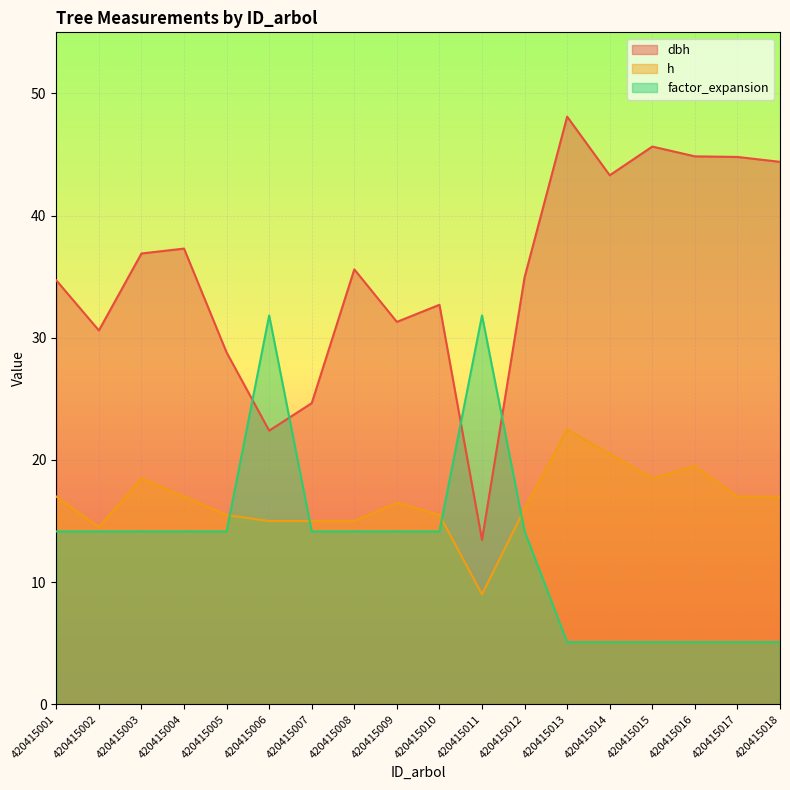

At which label does dbh first exceed 35?

420415003